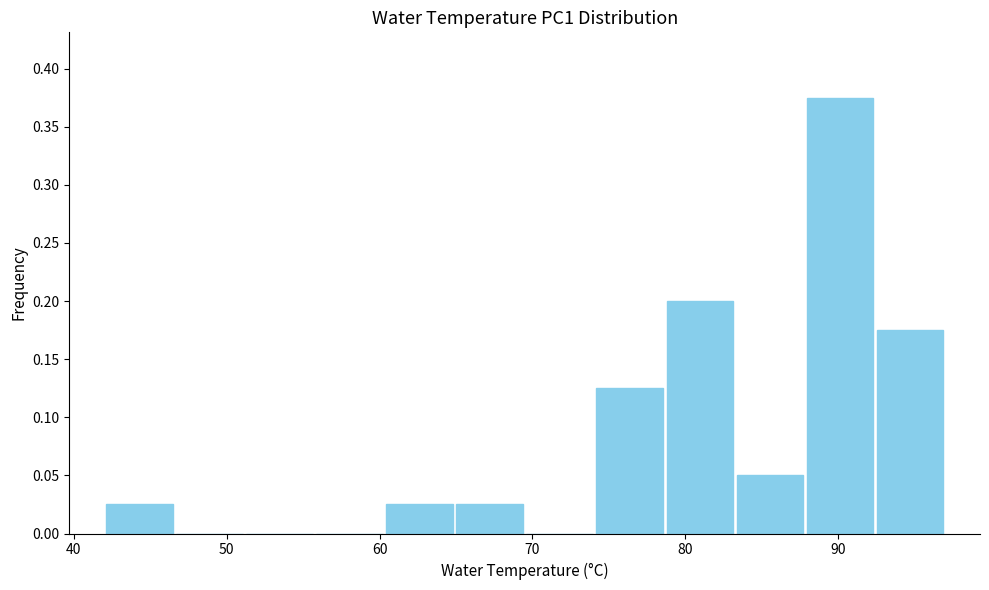

How tall is the bar that spans 65 to 70 on the x-axis? Neither the bar edges nor the heights are printed on the chart, so give them approximately, as read against the axes.

0.025